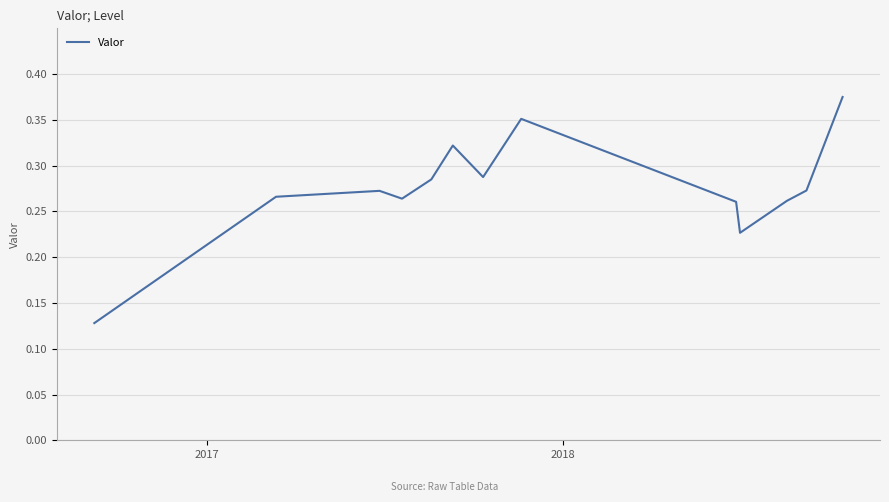

How many lines are shown in the chart?

1